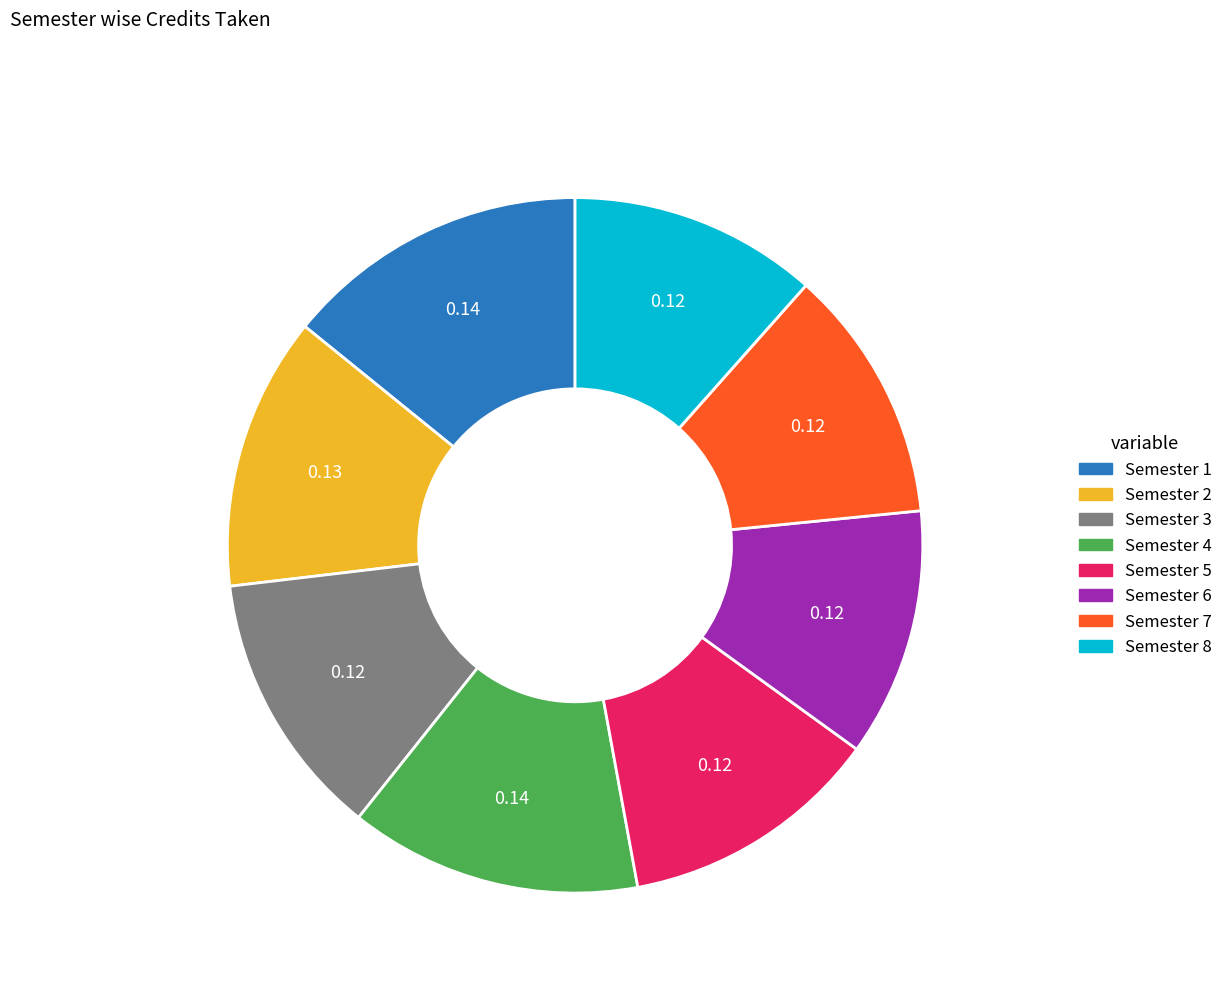

Approximately how many times larger is the value at Semester 4 compared to Semester 8?

1.2